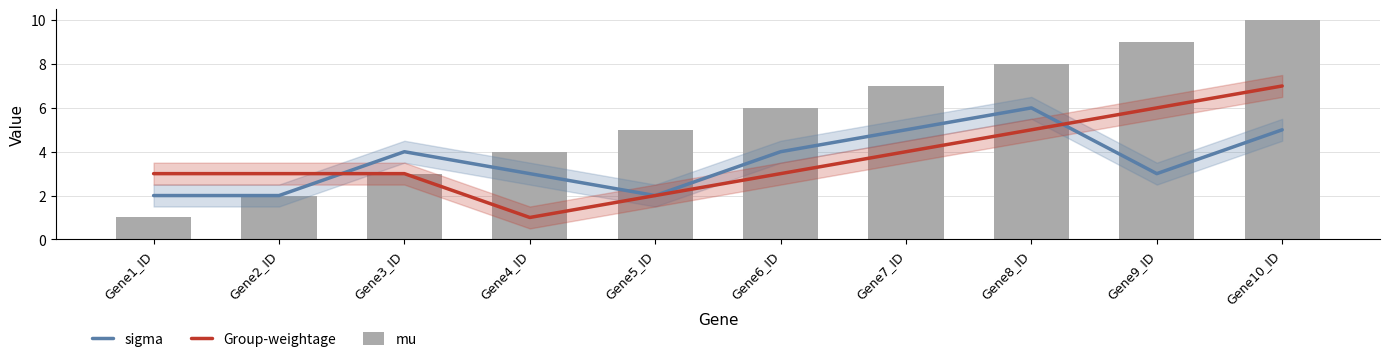

Where does the Group-weightage series first go above 3?

Gene7_ID